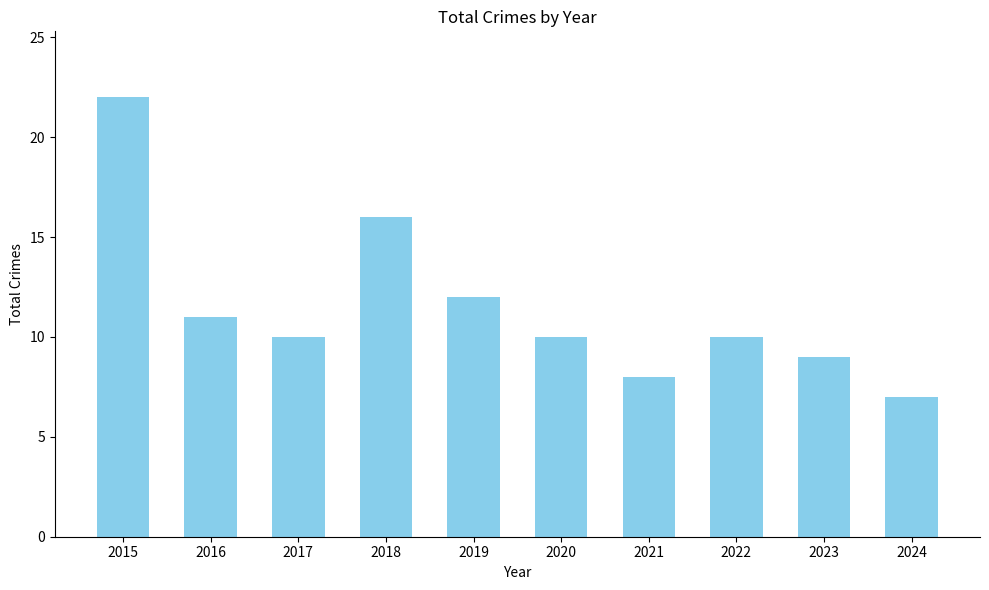

What is the change in value from 2016 to 2022?

-1